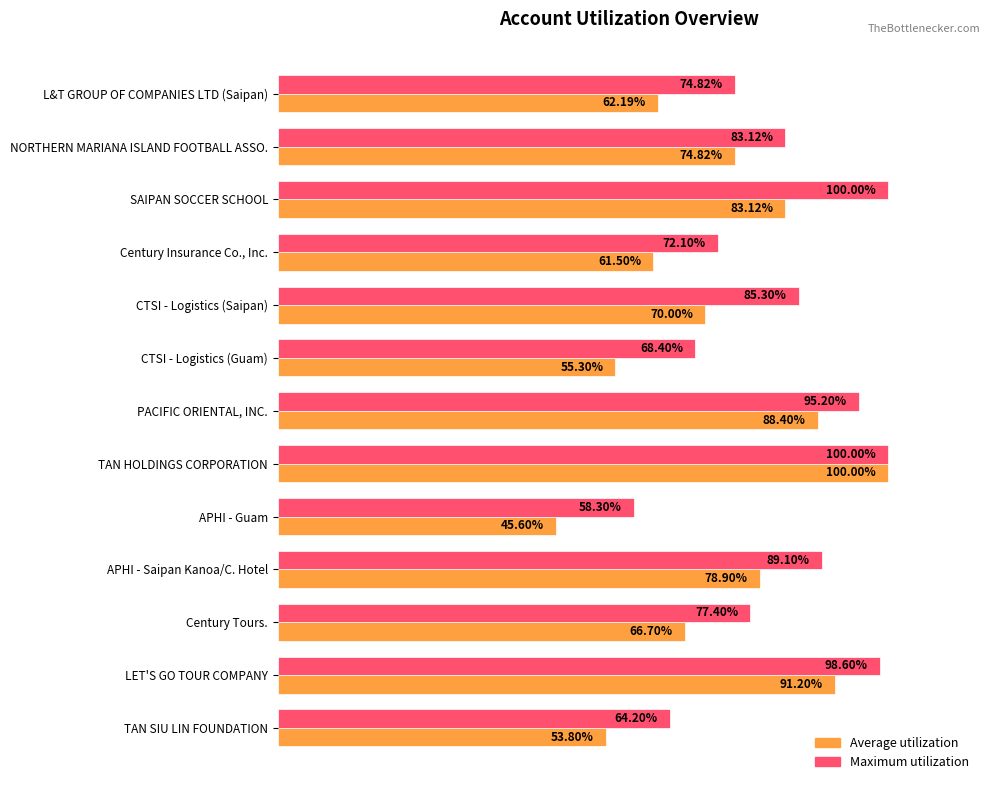

At which label is Maximum utilization closest to 79?

Century Tours.